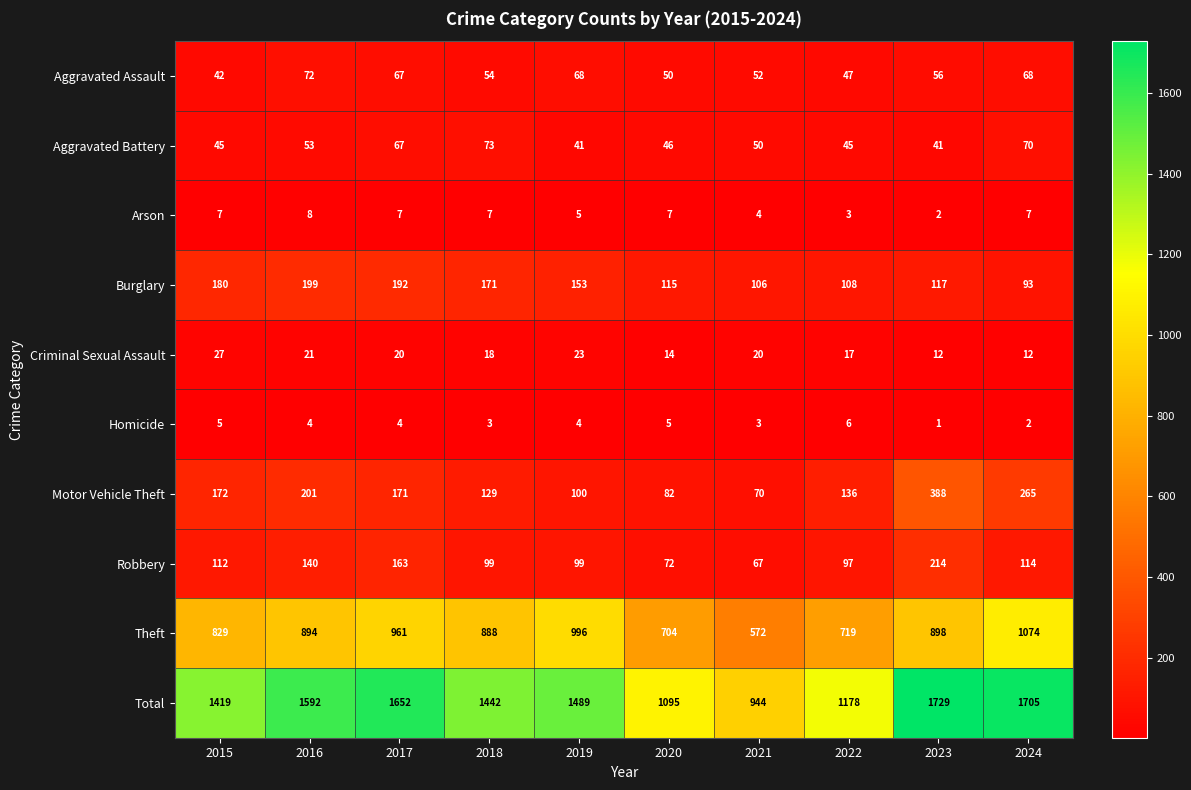

At how many categories does at least one series exceed 79?

10